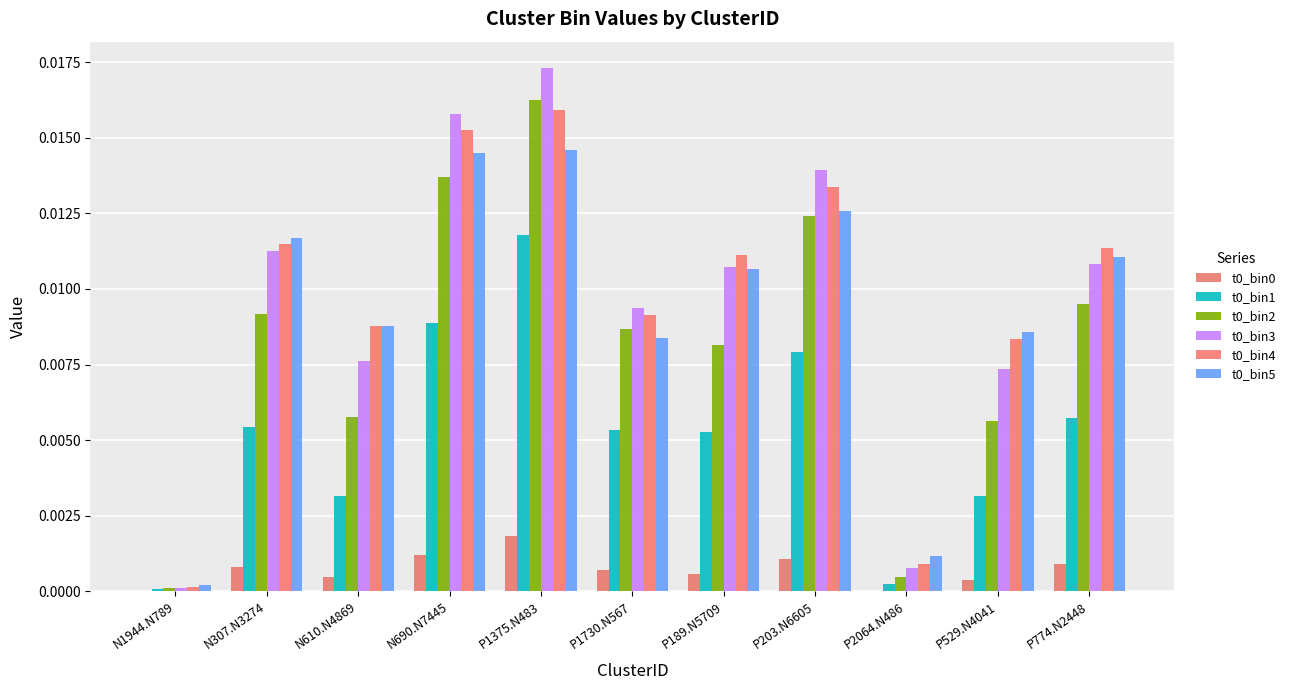

Are the bars horizontal?

No